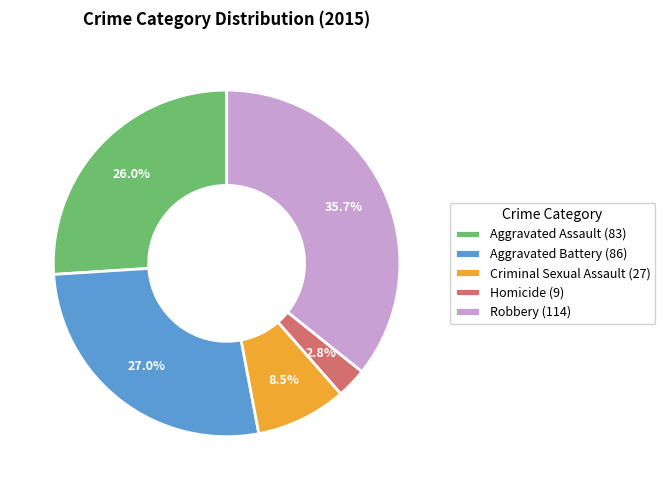

The Robbery slice represents 51% of the pie. True or false?

False